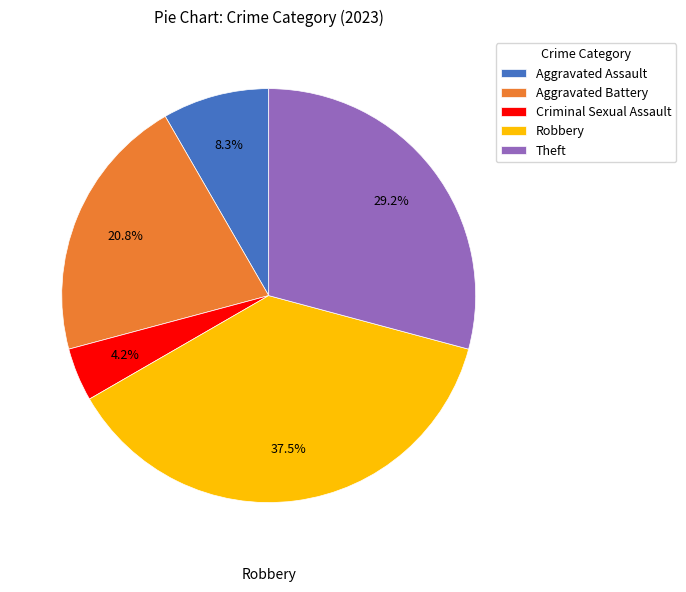

The Criminal Sexual Assault slice represents 12% of the pie. True or false?

False